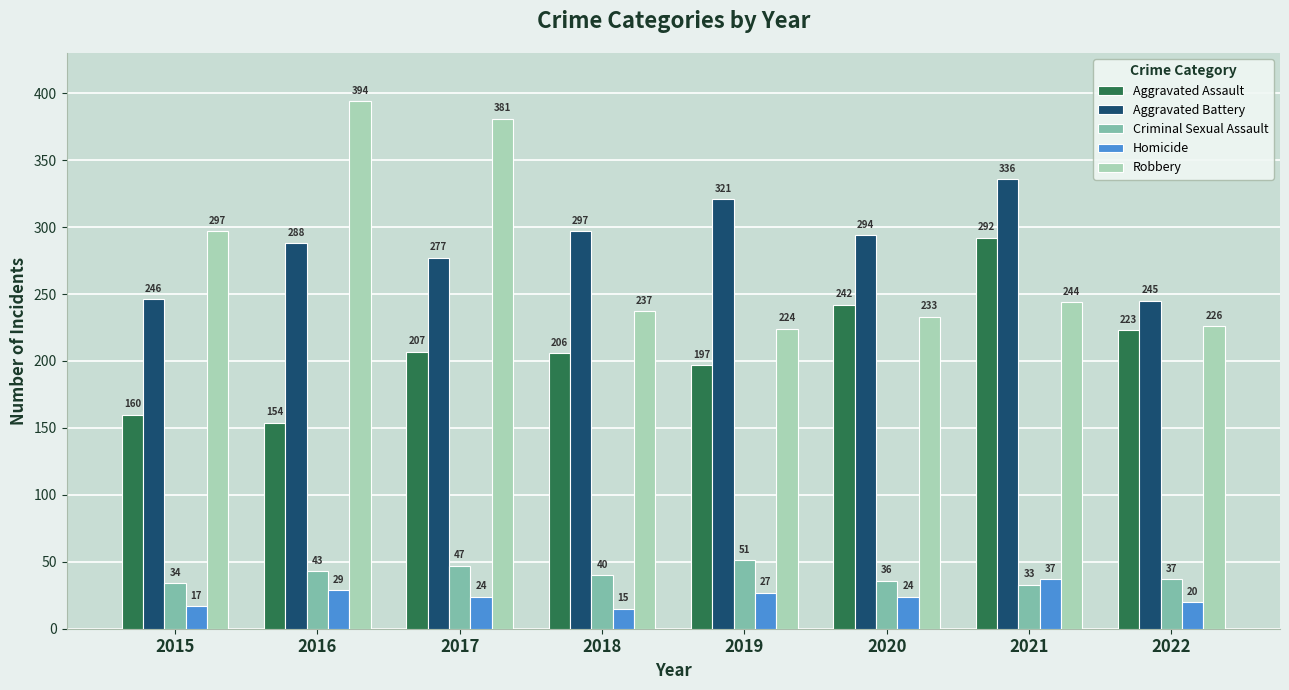

What is the average value of the Robbery series?

280